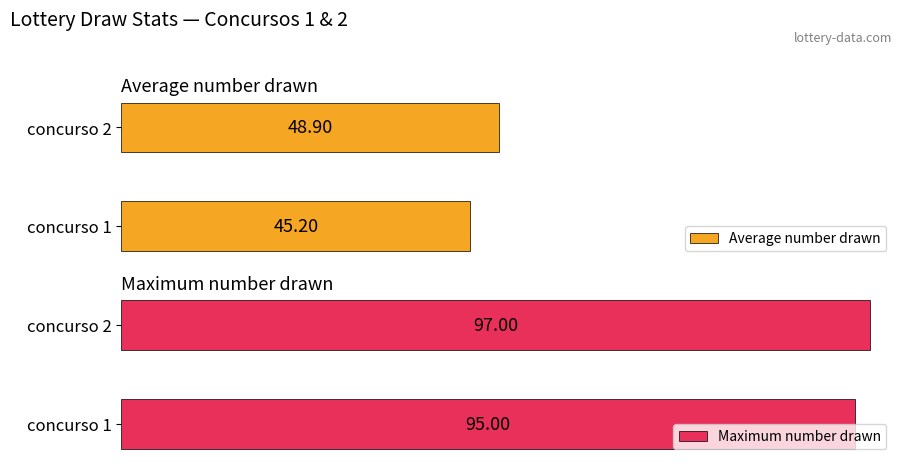

What is the maximum value shown in the chart?

97.0